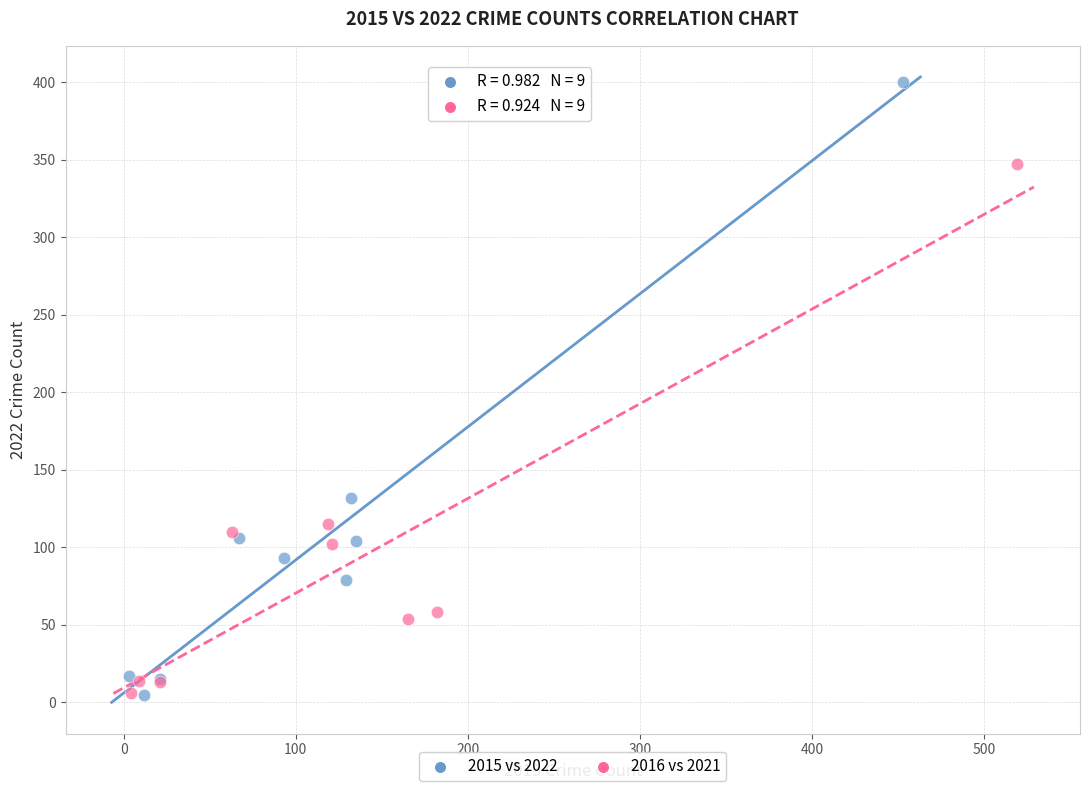

Which series has the largest Y range (max minus min)?

2015 vs 2022